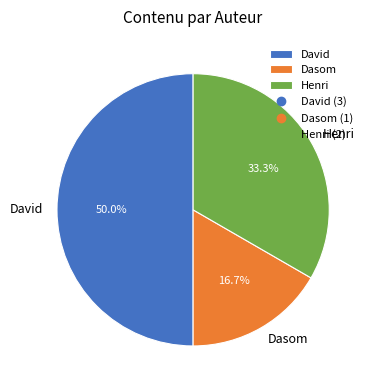

Between Henri and Dasom, which is larger?

Henri